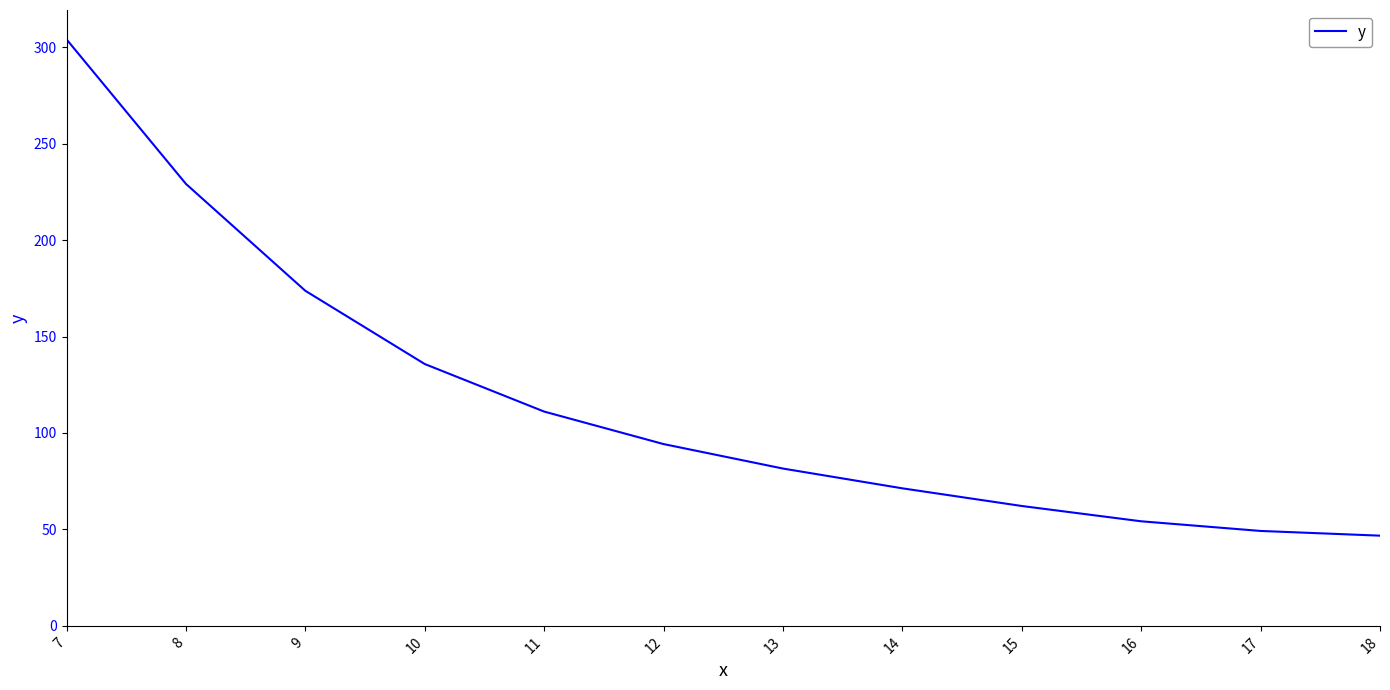

Reading left to right, what are all the values shown in this chart?

7=304.1	8=229.1	9=173.7	10=135.8	11=111.1	12=94.3	13=81.6	14=71.3	15=62.1	16=54.2	17=49.2	18=46.8